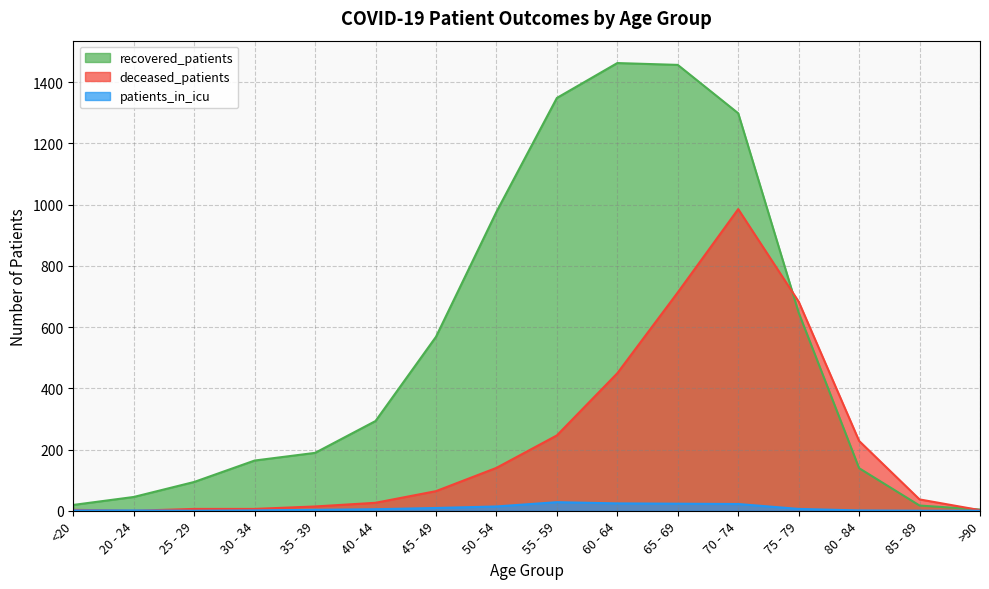

Where do deceased_patients and patients_in_icu first cross each other?

<20 and 20 - 24